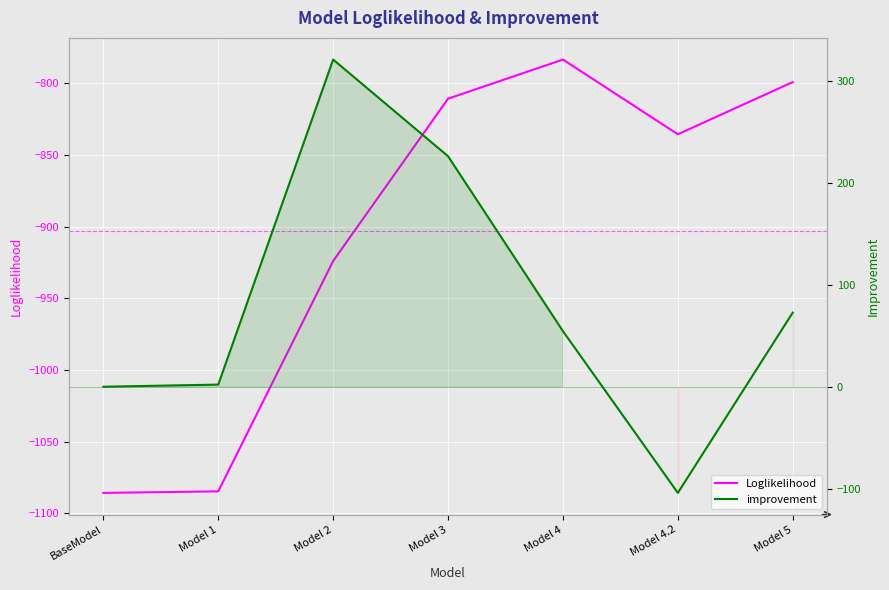

True or false: improvement has a value of 72.8 at Model 5.

True